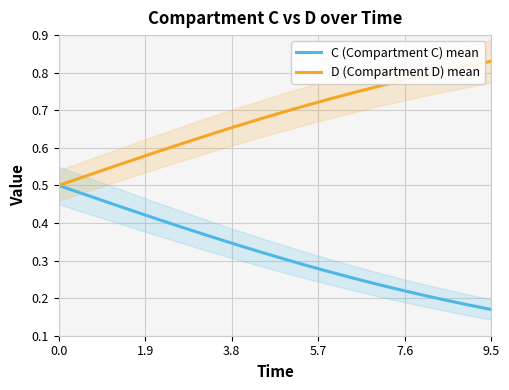

Rank the series by their average value, from lowest to highest.

C (Compartment C) mean, D (Compartment D) mean